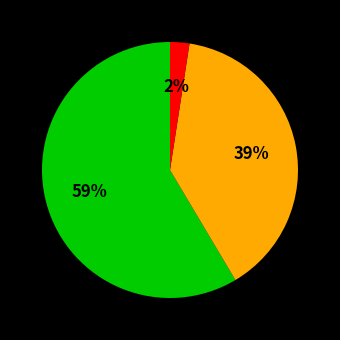

To the nearest percent, what is the average slice percentage?

33%